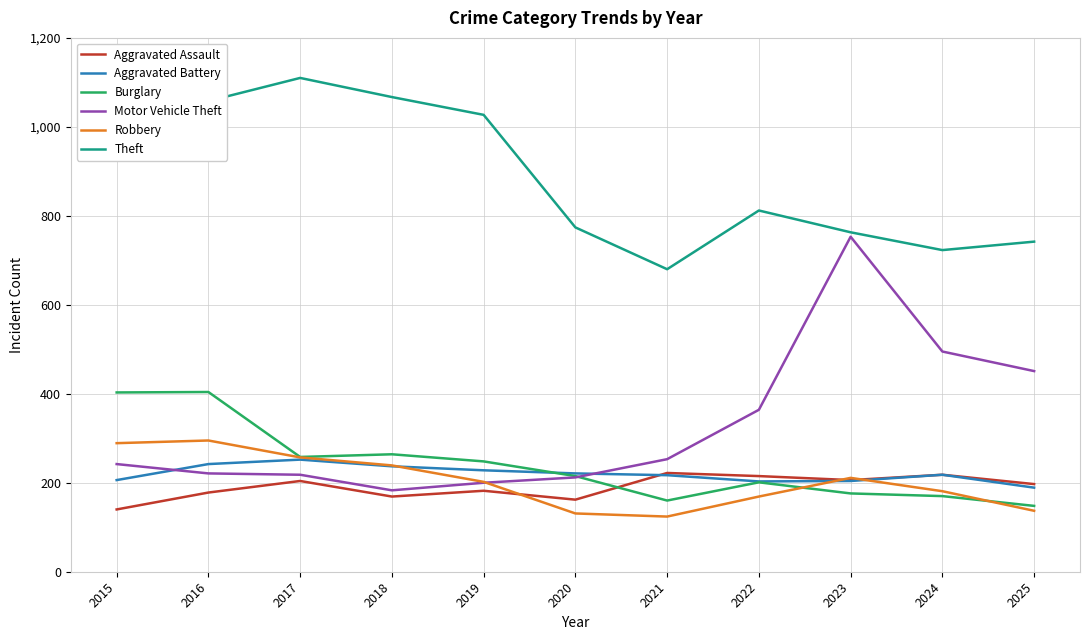

What is the total value across all series at 2024?

2005